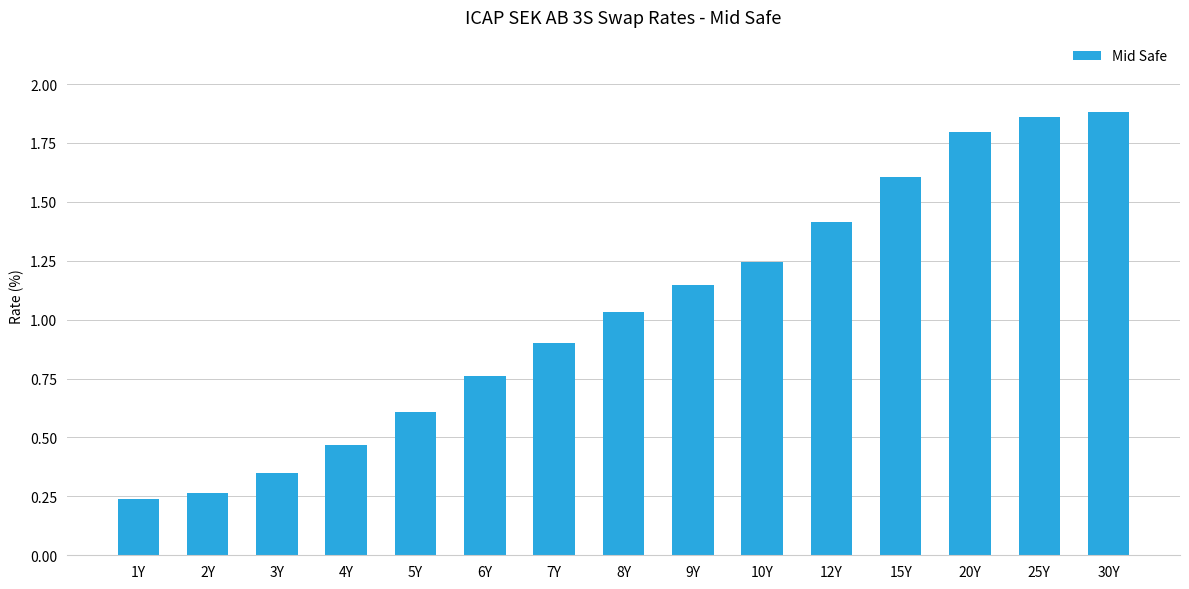

What is the change in value from 2Y to 6Y?

+0.5